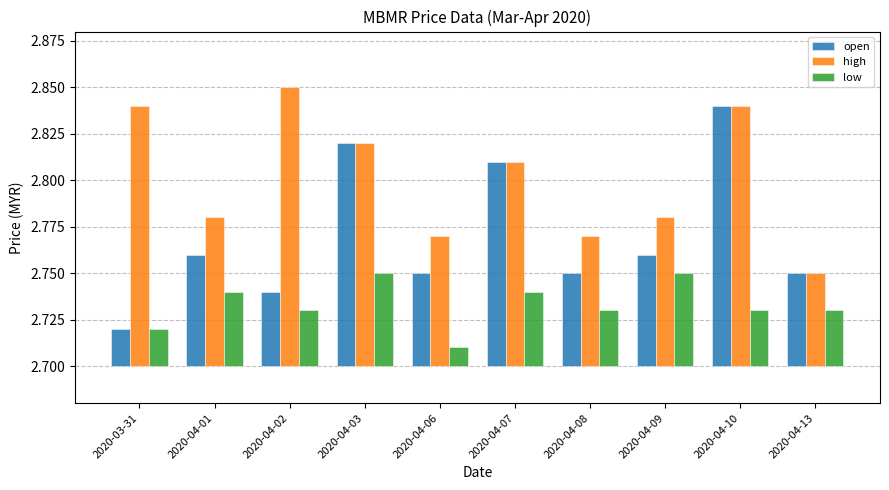

Which series changed the most between 2020-04-09 and 2020-04-13?

high